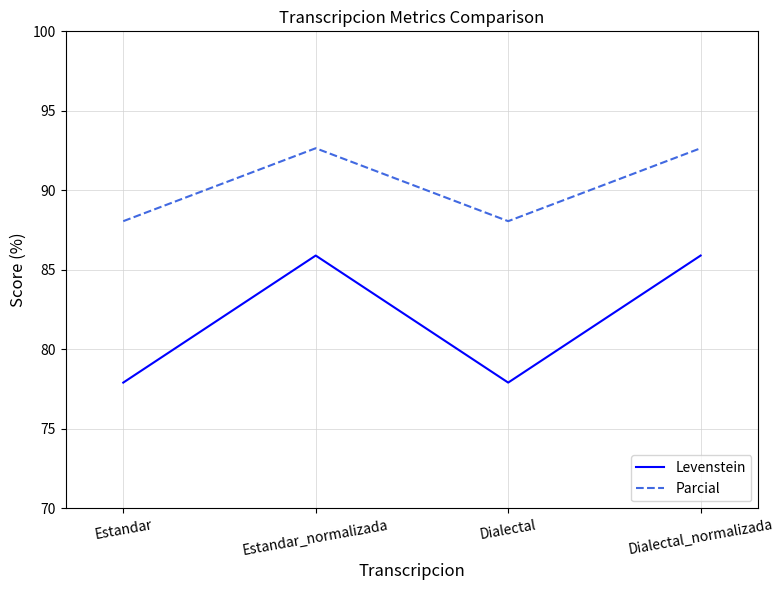

At which label does Parcial first exceed 92?

Estandar_normalizada